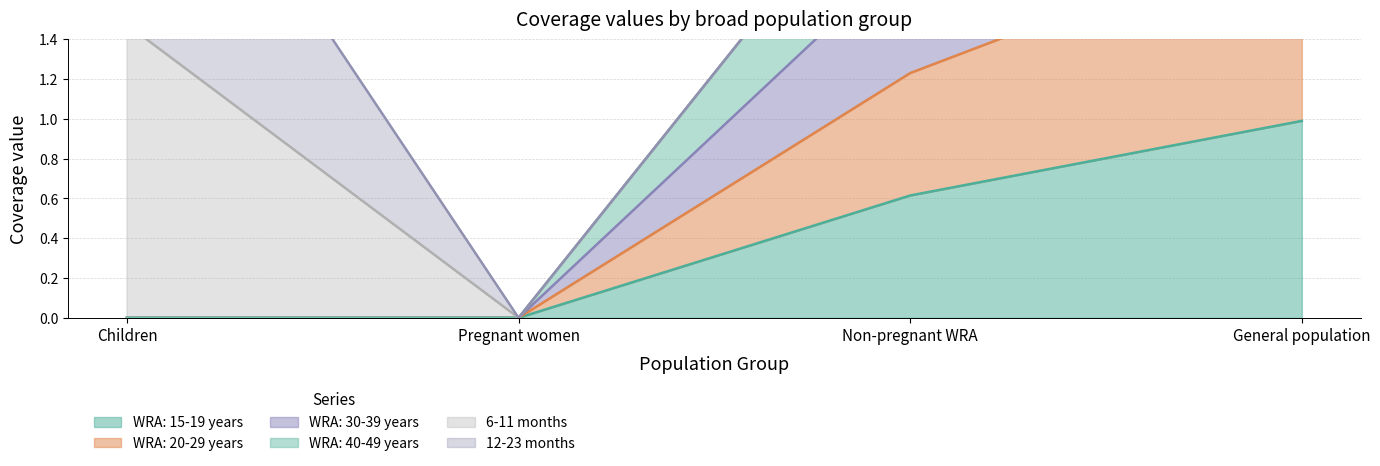

At which category is the sum across all series the highest?

General population